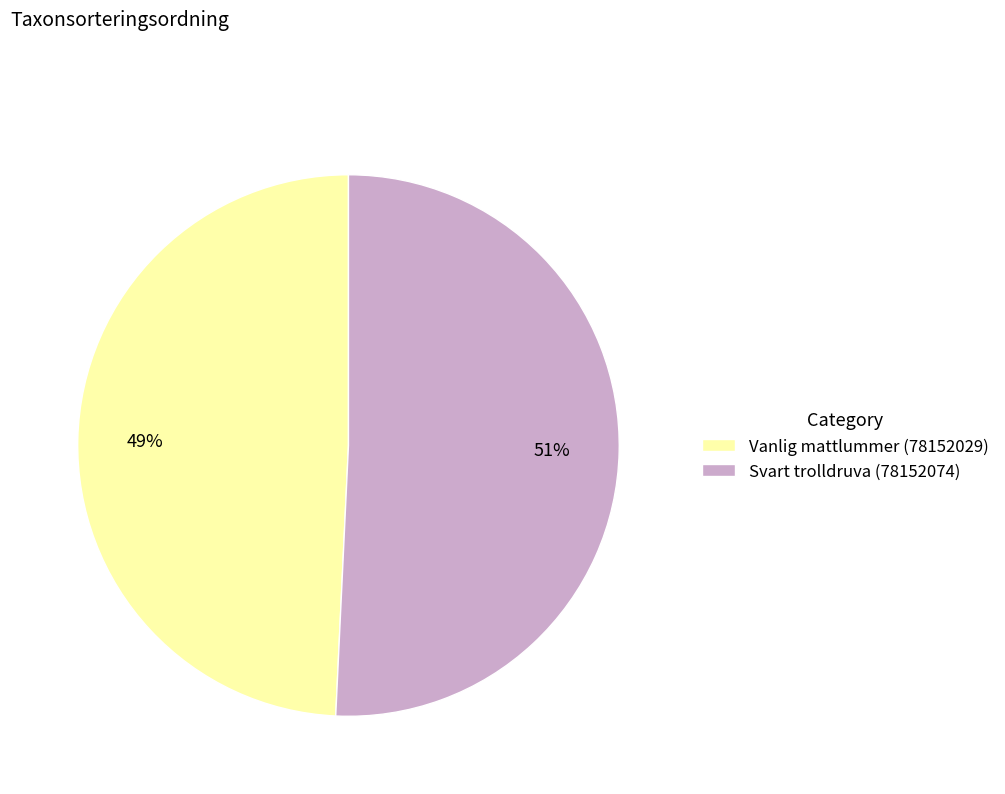

What is the majority slice?

Svart trolldruva (78152074)